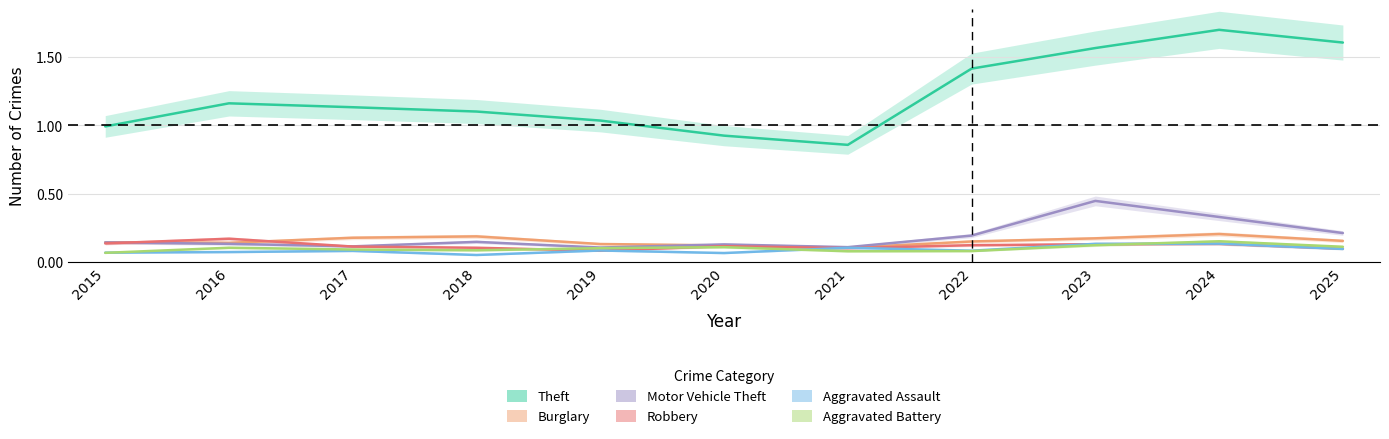

Rank the categories by Aggravated Assault value from lowest to highest.

2018, 2020, 2015, 2016, 2017, 2022, 2019, 2025, 2021, 2023, 2024